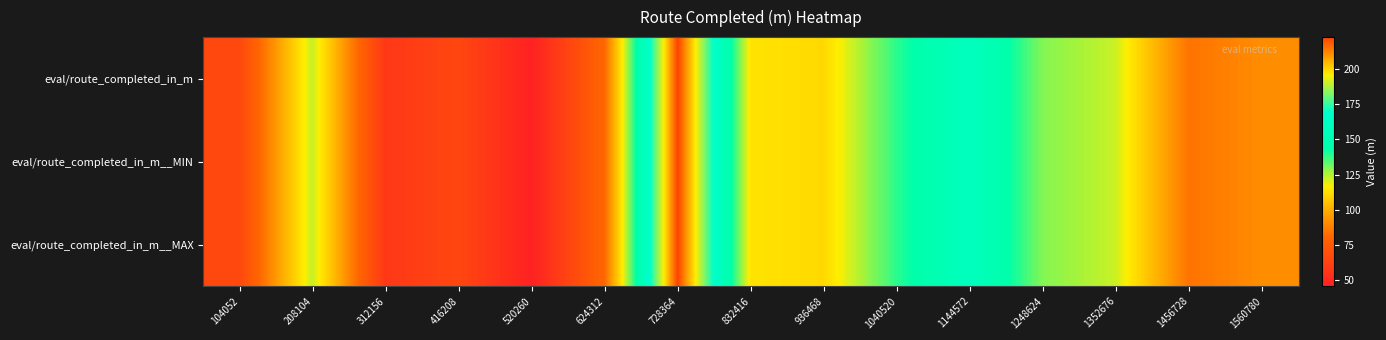

At which category is the sum across all series the highest?

728364